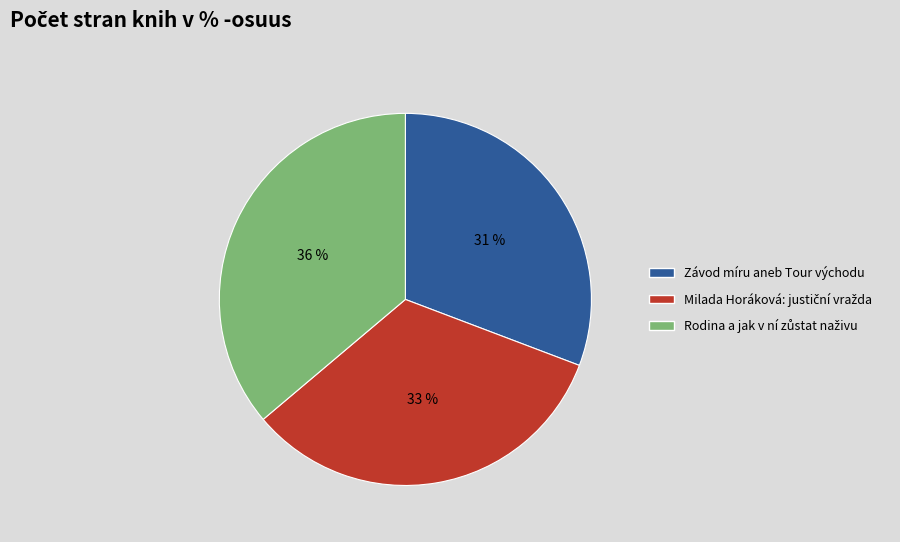

Which slice is the smallest?

Závod míru aneb Tour východu